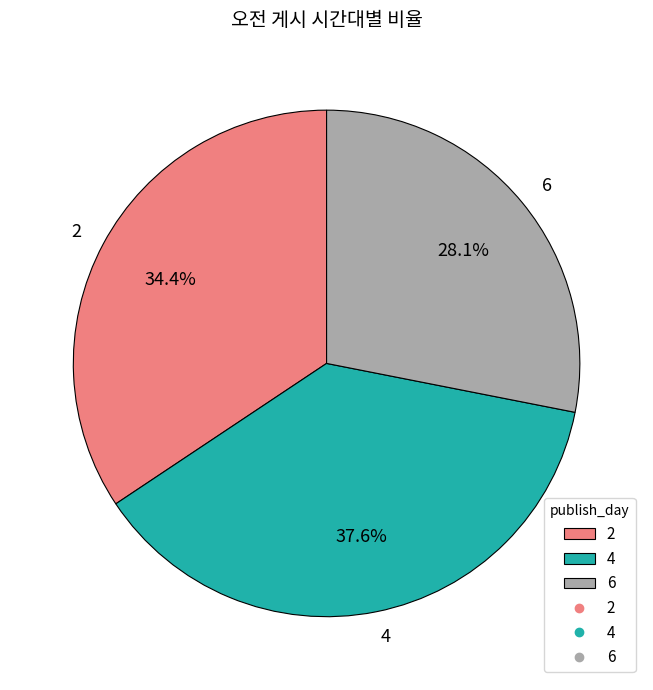

How many segments does this pie chart have?

3